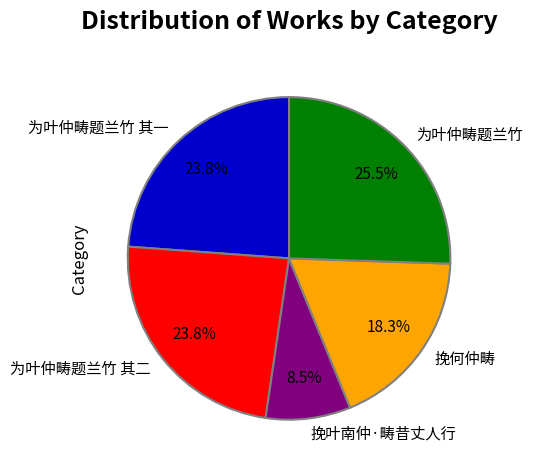

Does 挽何仲畴 represent more than half of the total?

No